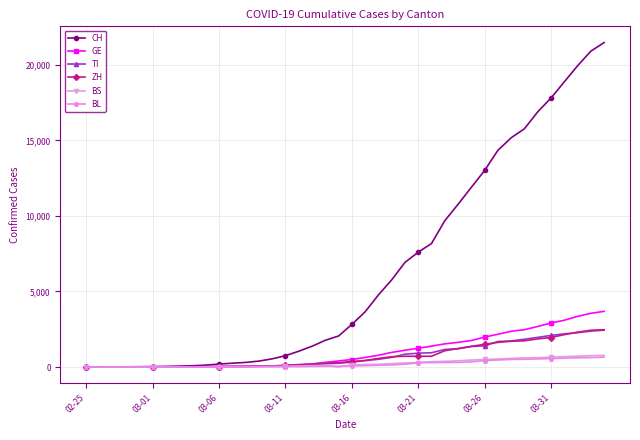

Which series has the widest spread of values?

CH